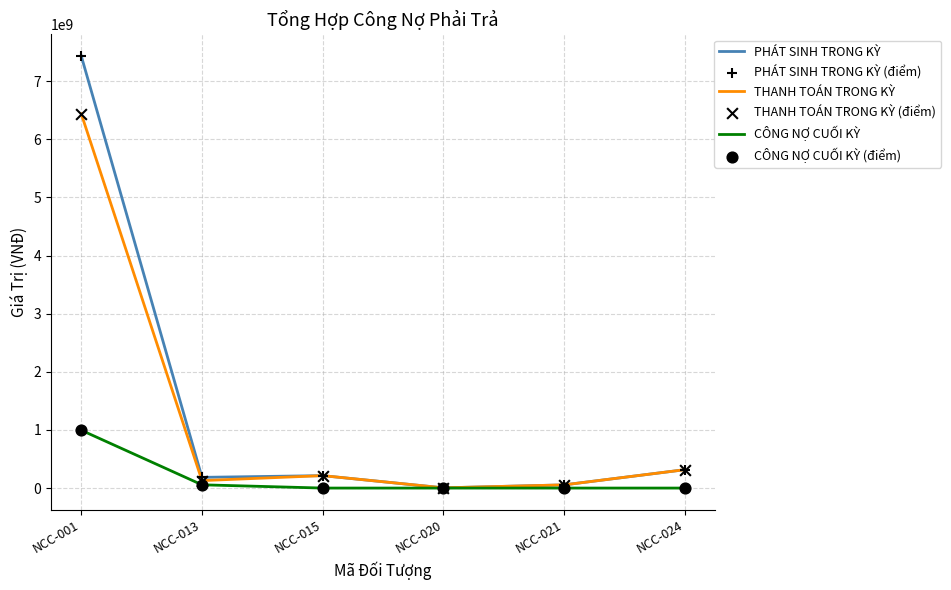

The value of CÔNG NỢ CUỐI KỲ at NCC-024 is 0. True or false?

True